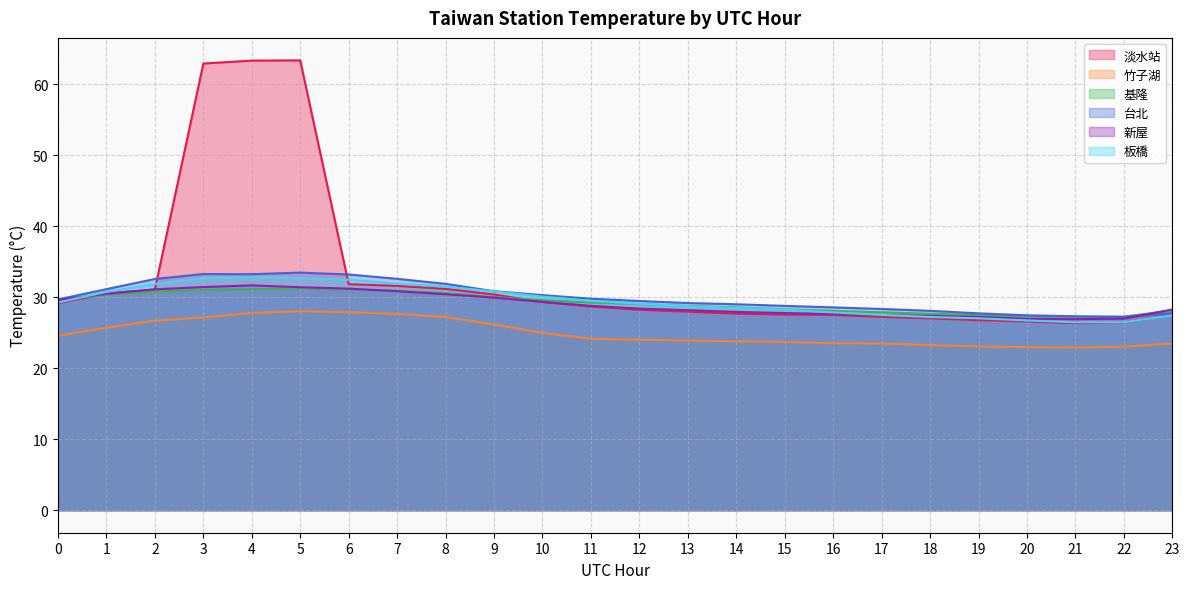

How many interior local valleys does the 板橋 series have?

1